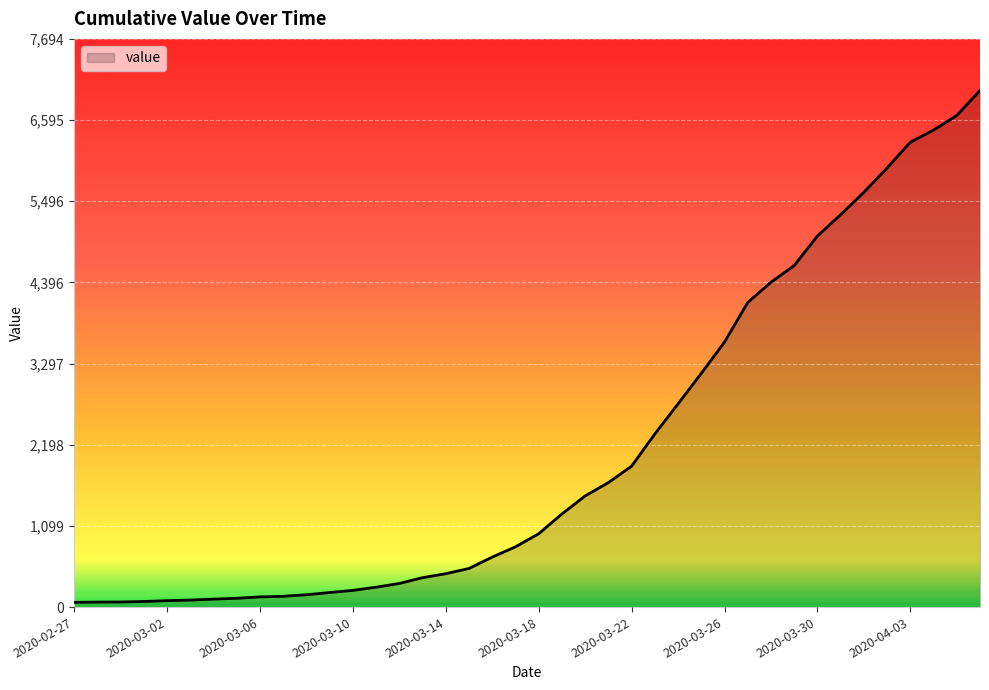

Where does the data first go above 993?

2020-03-19